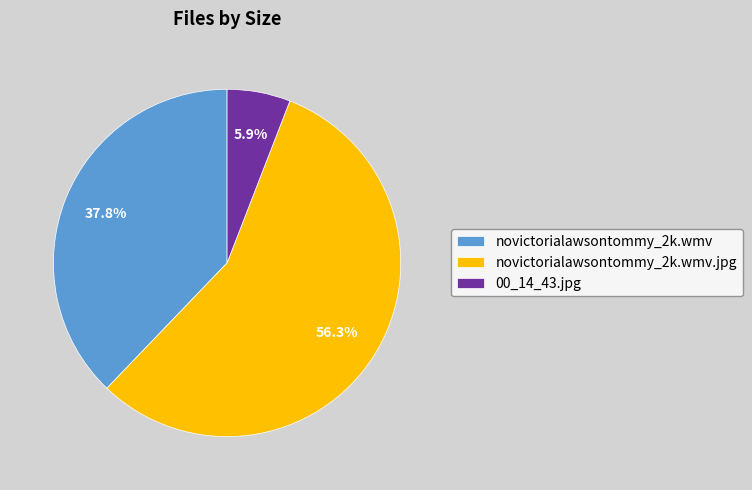

What is the largest slice in the pie chart?

novictorialawsontommy_2k.wmv.jpg